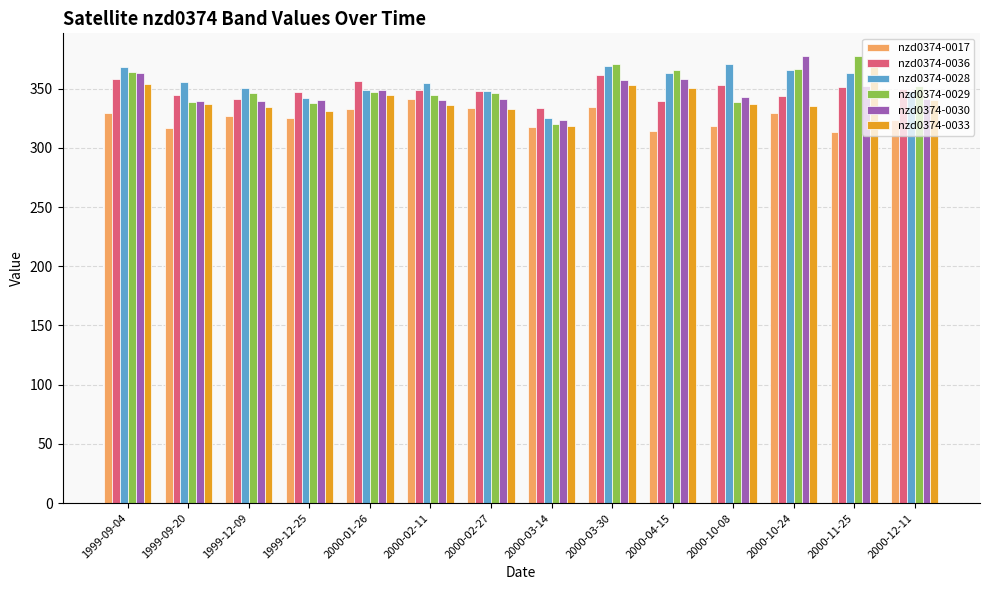

Does the chart contain any negative values?

No